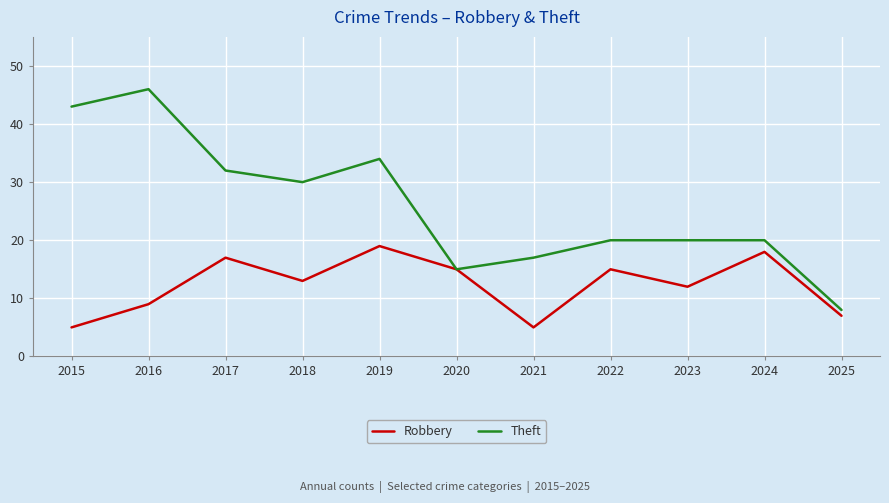

What is the smallest value displayed?

5